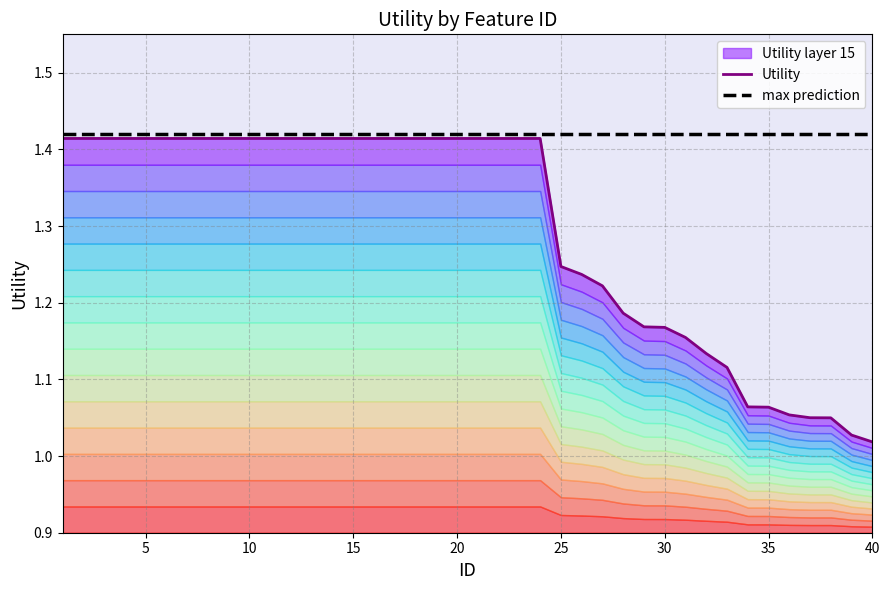

What is the average value of the max prediction series?

1.4